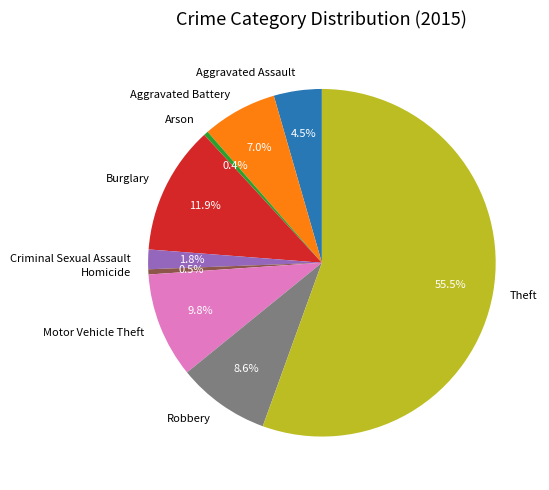

Do Robbery and Motor Vehicle Theft together represent more than half of the pie?

No